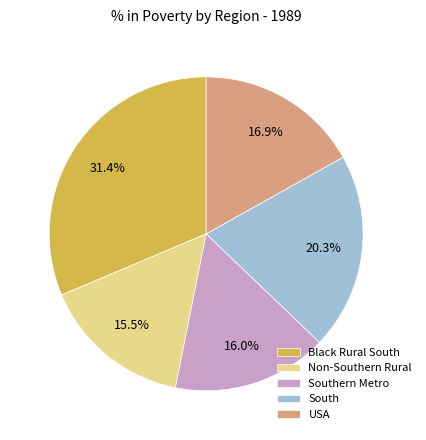

Which has a higher value, Southern Metro or Non-Southern Rural?

Southern Metro